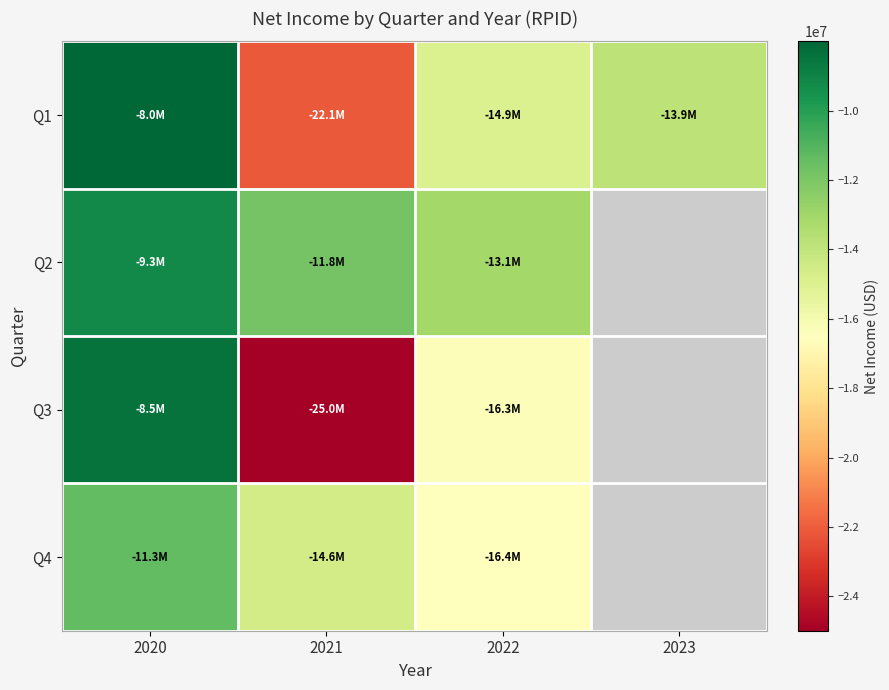

Which series has the widest spread of values?

Q3